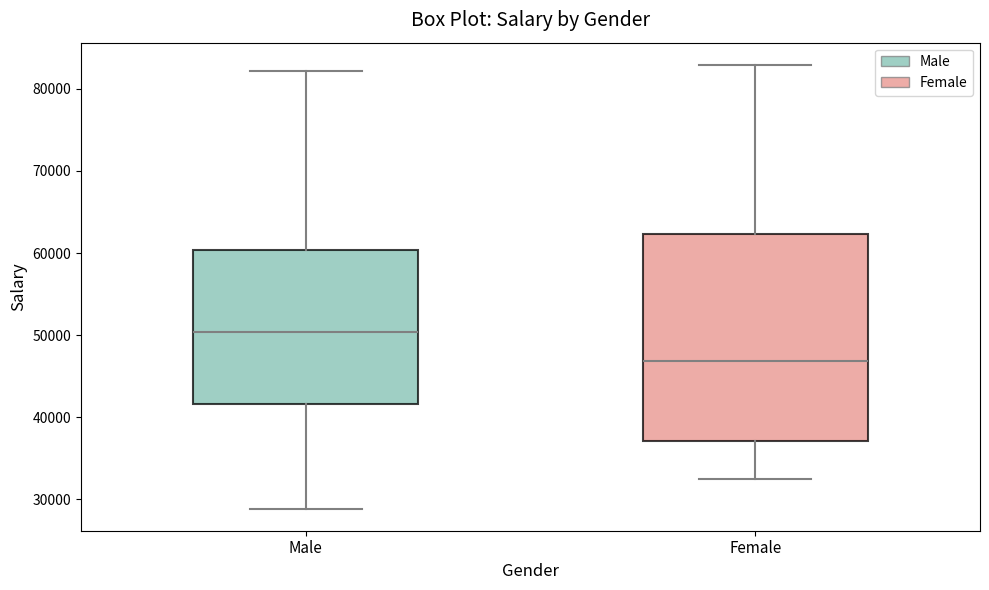

Which box is the tallest, from its lower edge to its upper edge?

Female